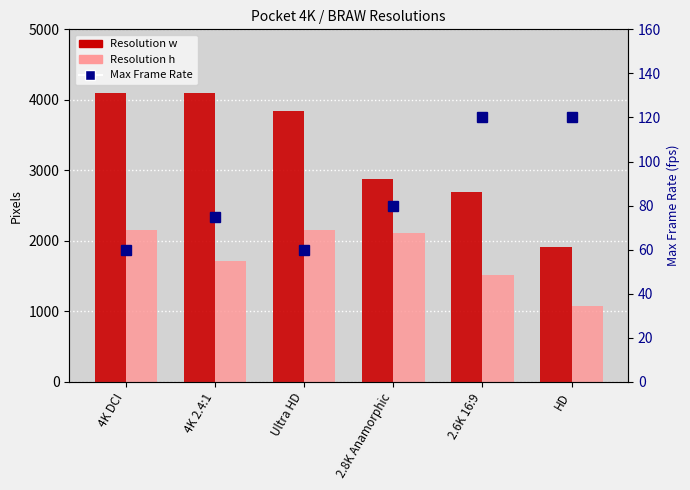

What position from the left is Ultra HD?

3